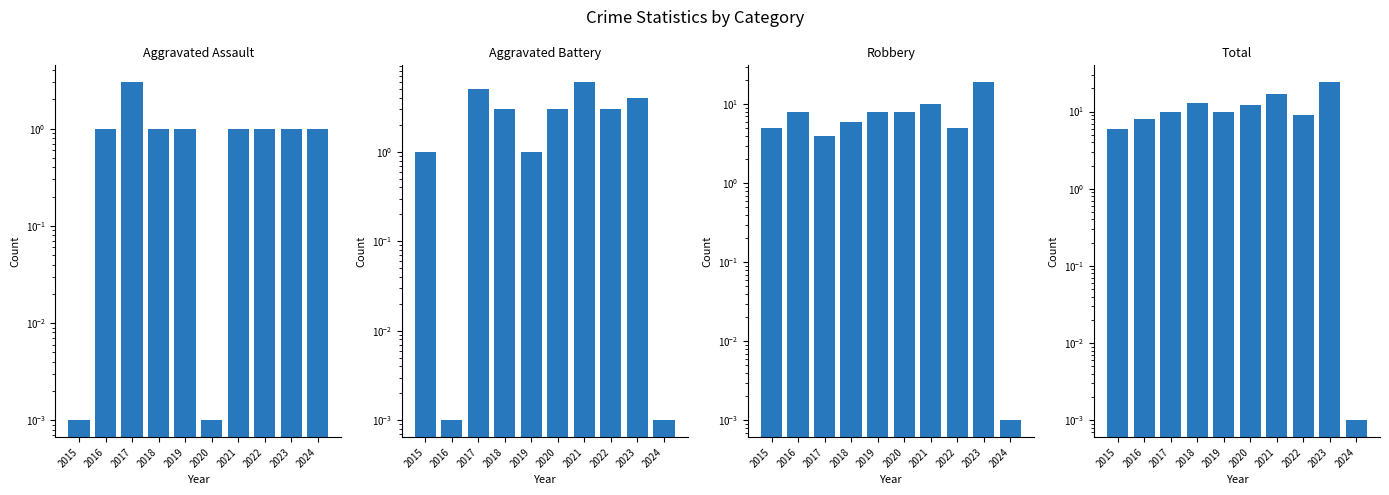

What is the difference between the maximum and minimum values in the Robbery series?

19.0